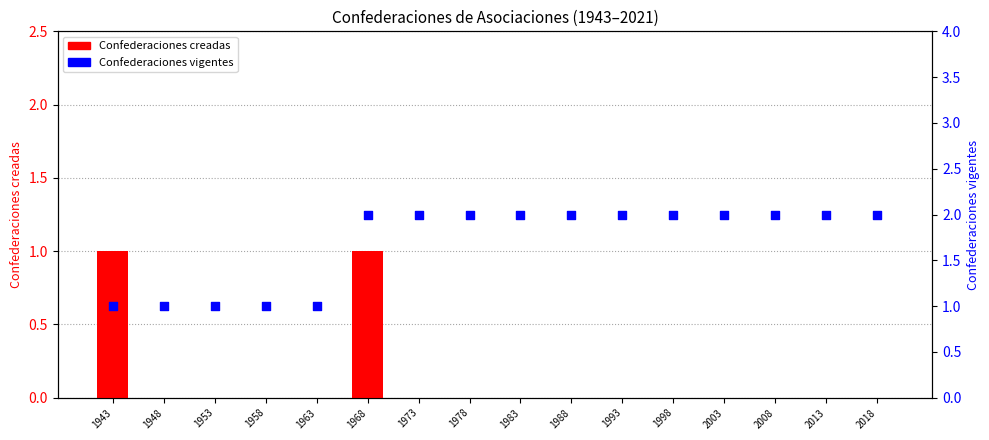

What is the total value across all series at 1943?

2